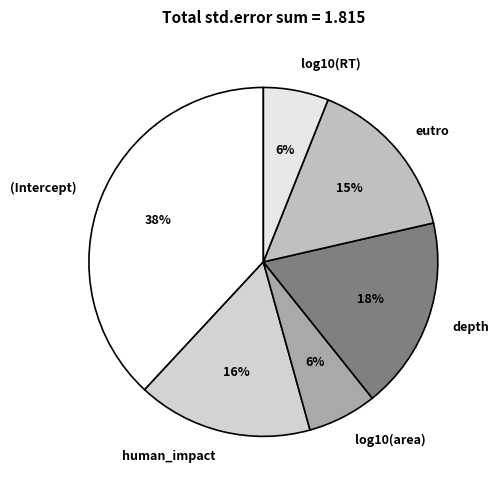

Do eutro and log10(RT) together represent more than half of the pie?

No